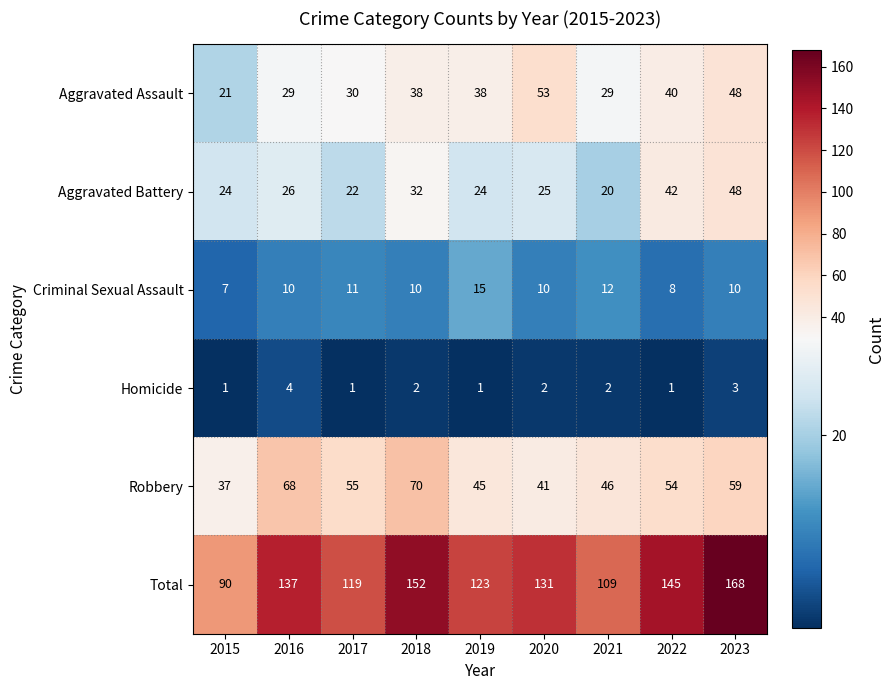

Rank the categories by Total value from lowest to highest.

2015, 2021, 2017, 2019, 2020, 2016, 2022, 2018, 2023